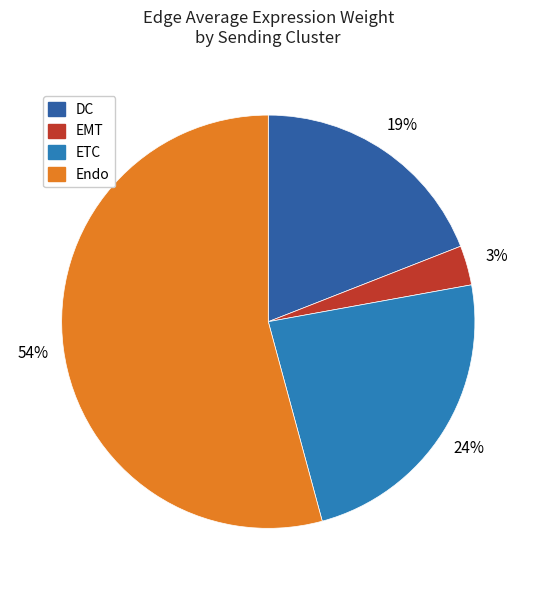

Which category accounts for the majority?

Endo